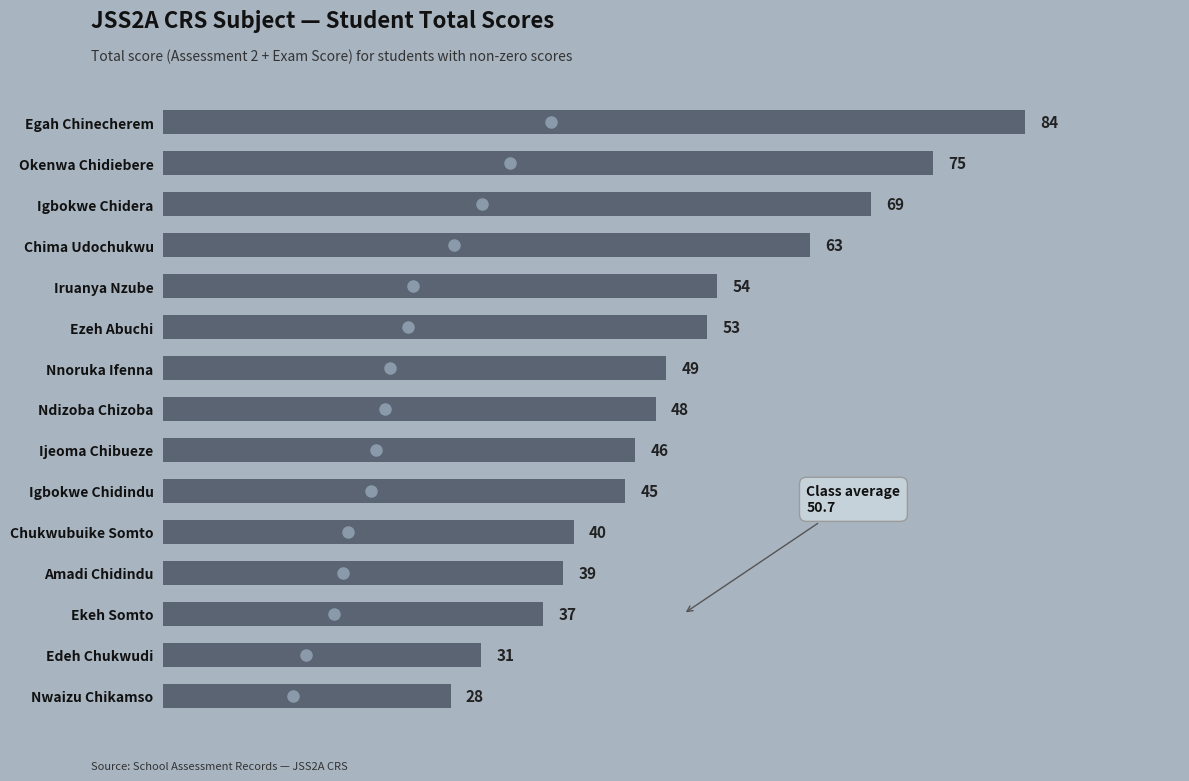

The value at Okenwa Chidiebere is 30. True or false?

False